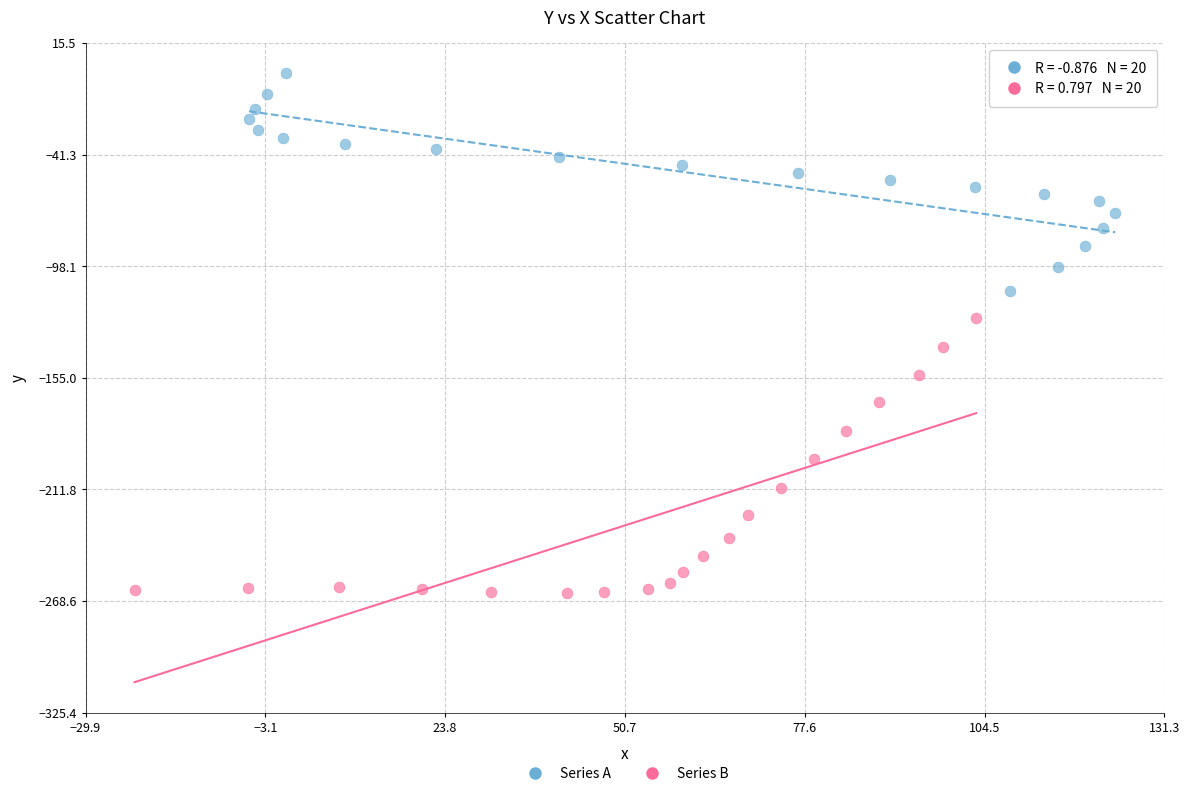

Which series reaches the minimum Y coordinate?

Series B